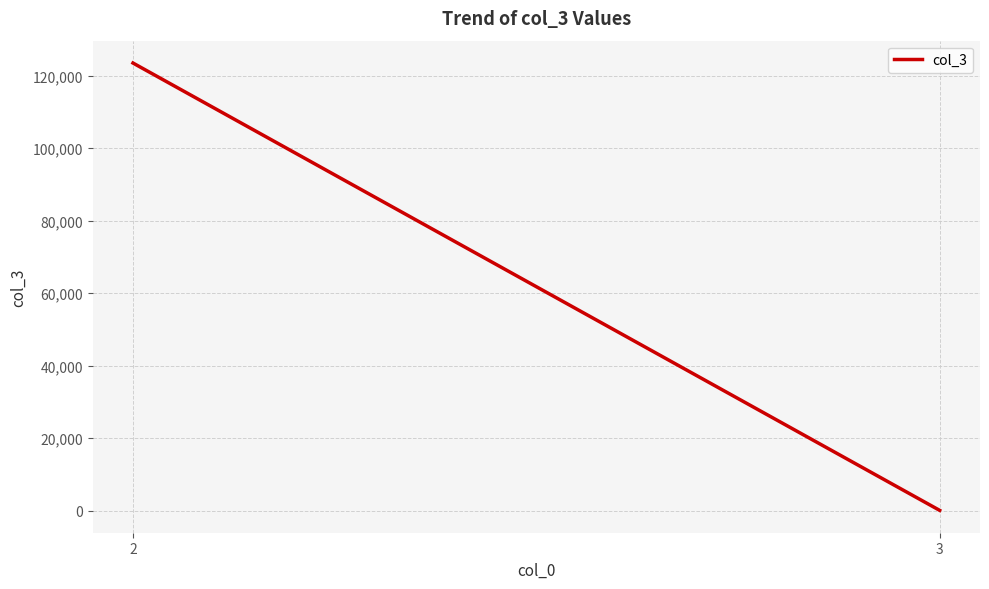

What is the value of the 1st point from the left?

123456